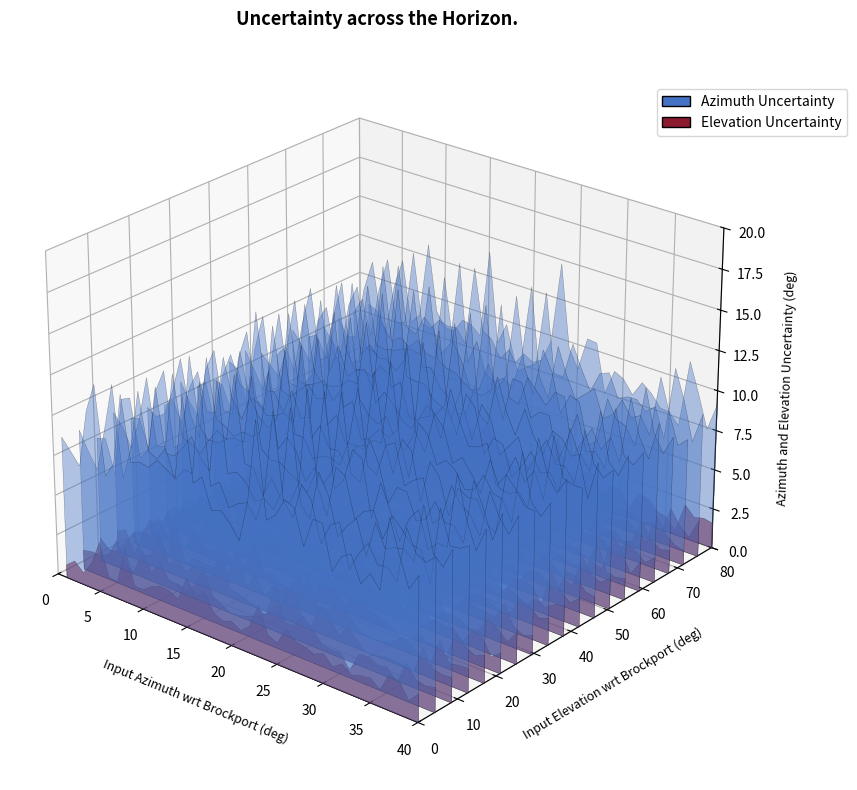

Reading left to right, transcribe all the data shown in this chart.

8	8	7	10	12	8	8	13	9	9	9	9	9	9	14	9	9	8	8	8	8	9	14	9	8	11	10	8	9	9	7	8	9	8	8	7	11	9	8	9